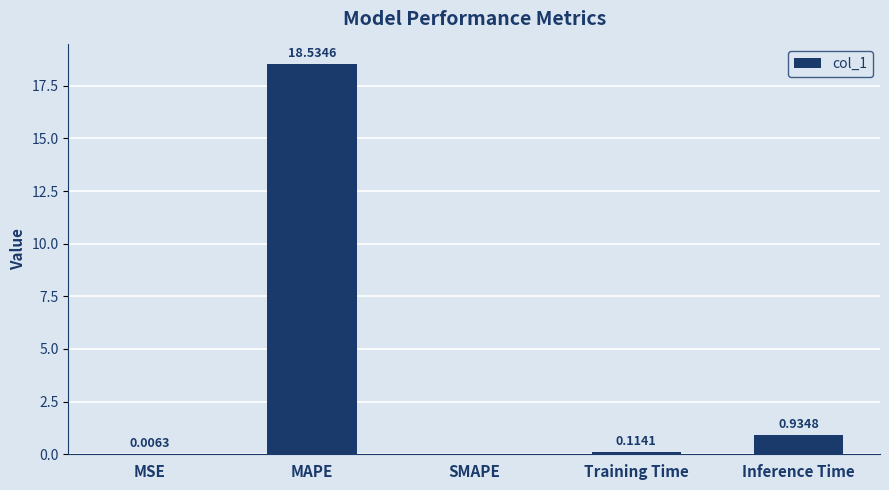

Which category has the highest value across all series?

MAPE